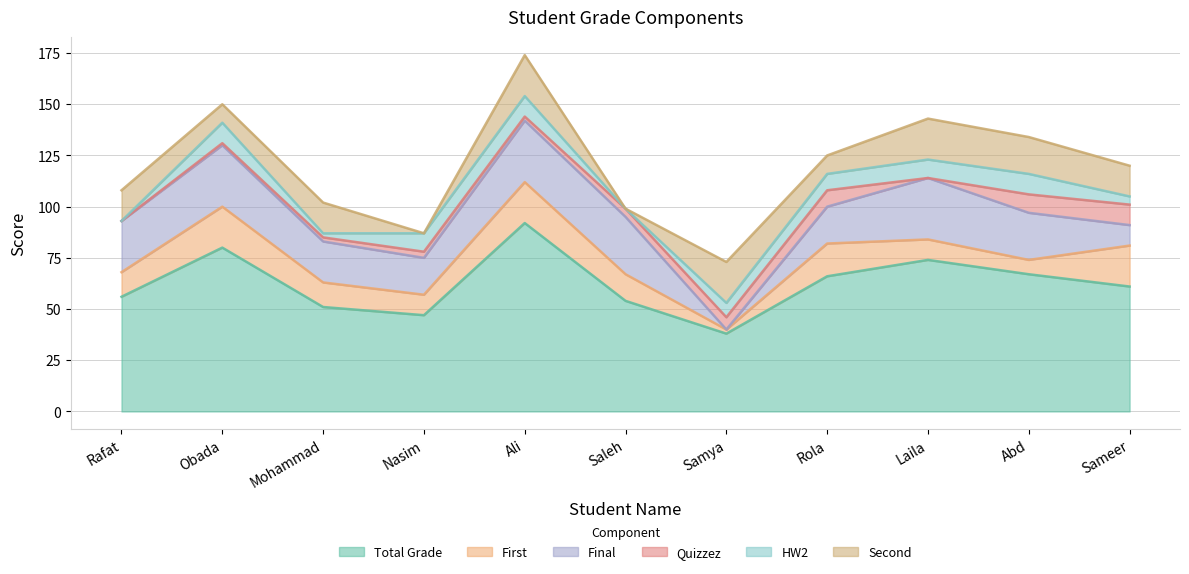

How many lines are shown in the chart?

6